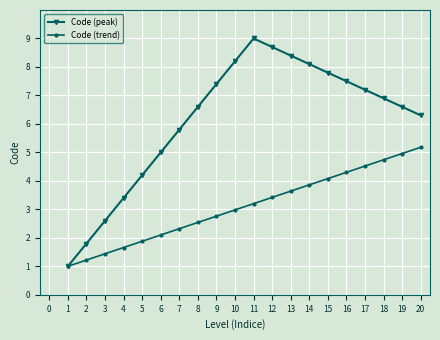

Rank the series by their maximum value, from lowest to highest.

Code (trend), Code (peak)